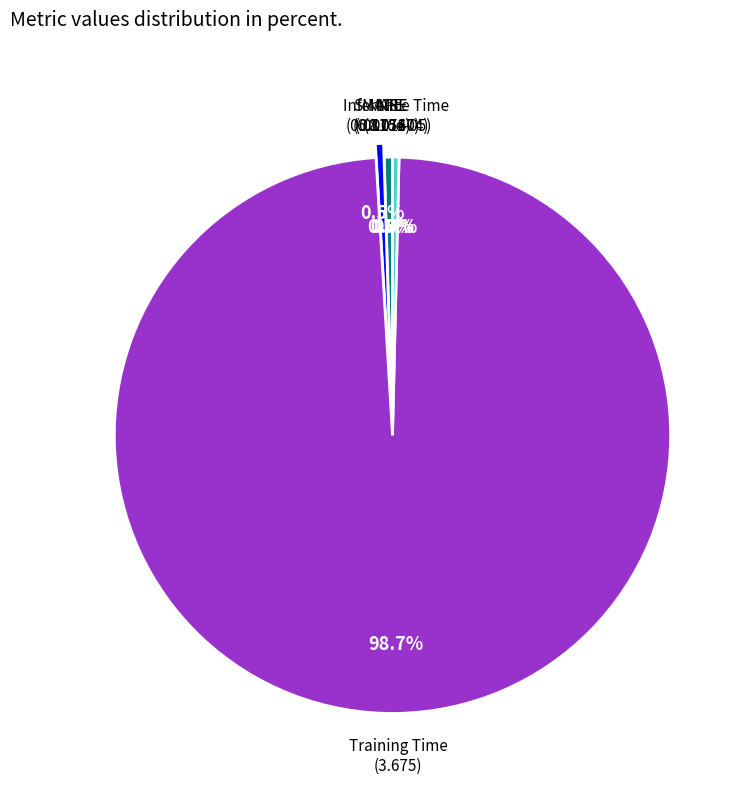

Is there any slice that represents more than half of the pie?

Yes